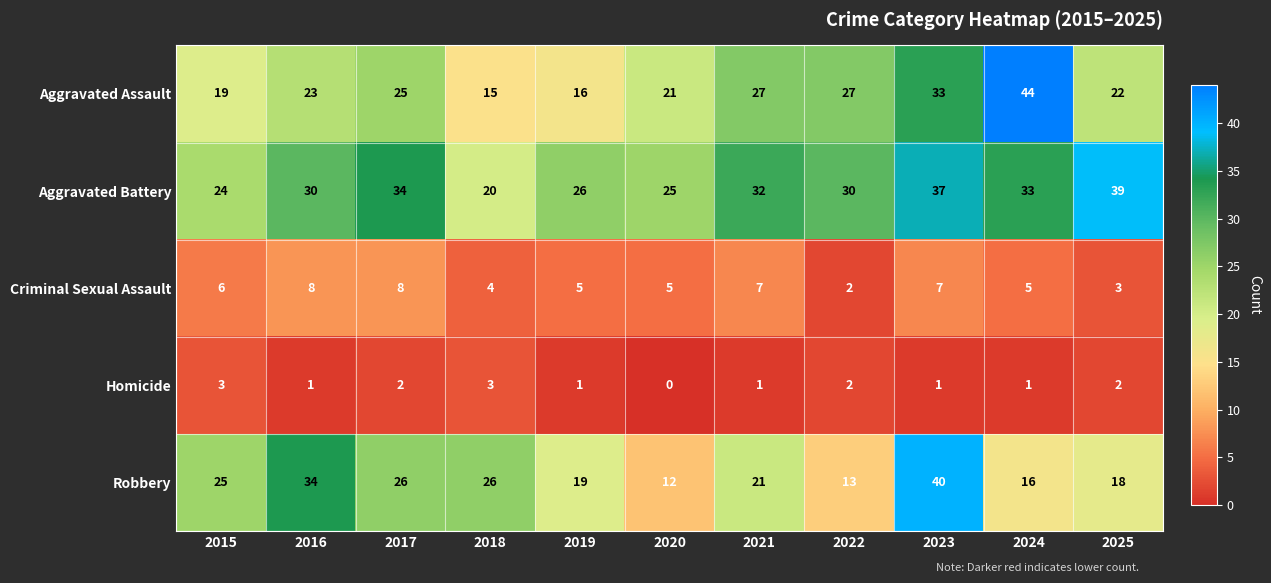

What is the average value of the Aggravated Battery series?

30